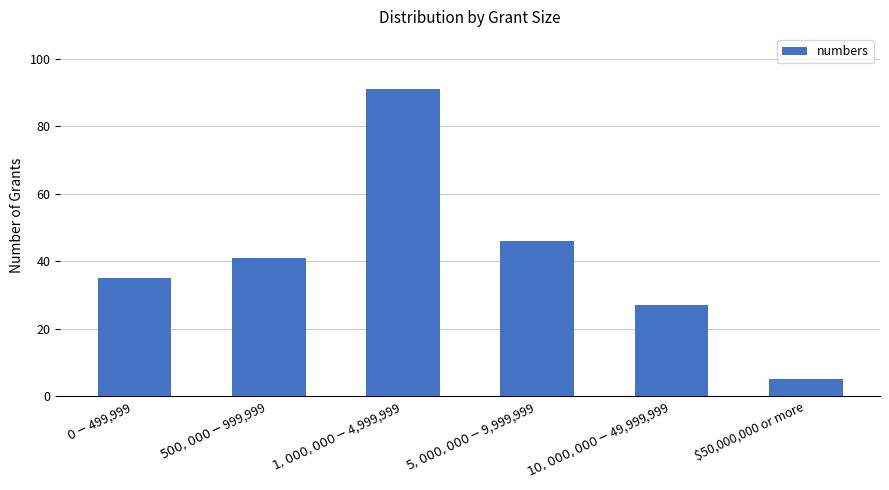

How many bars are there in total?

6